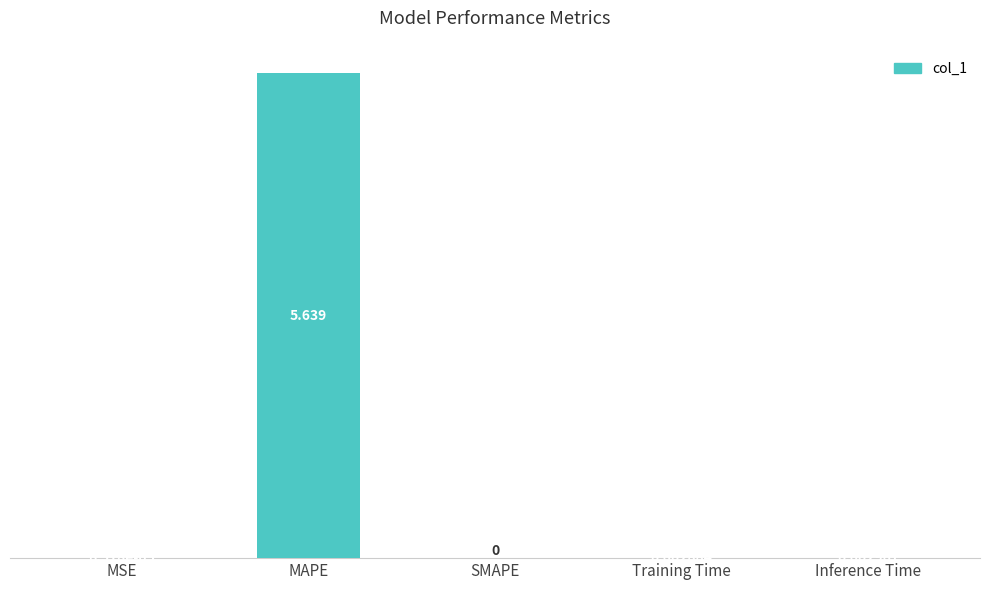

Is it true that the value at SMAPE is 0.0?

True